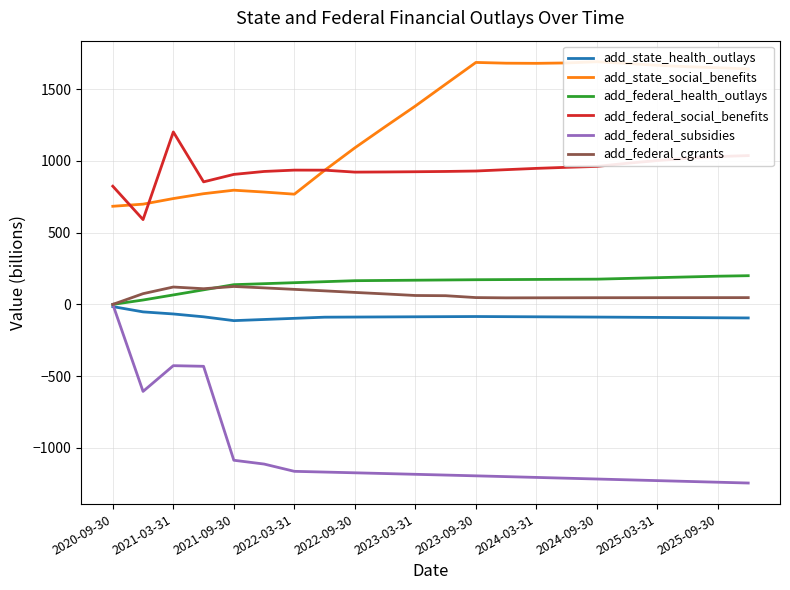

How many times do add_state_social_benefits and add_federal_social_benefits cross each other?

3